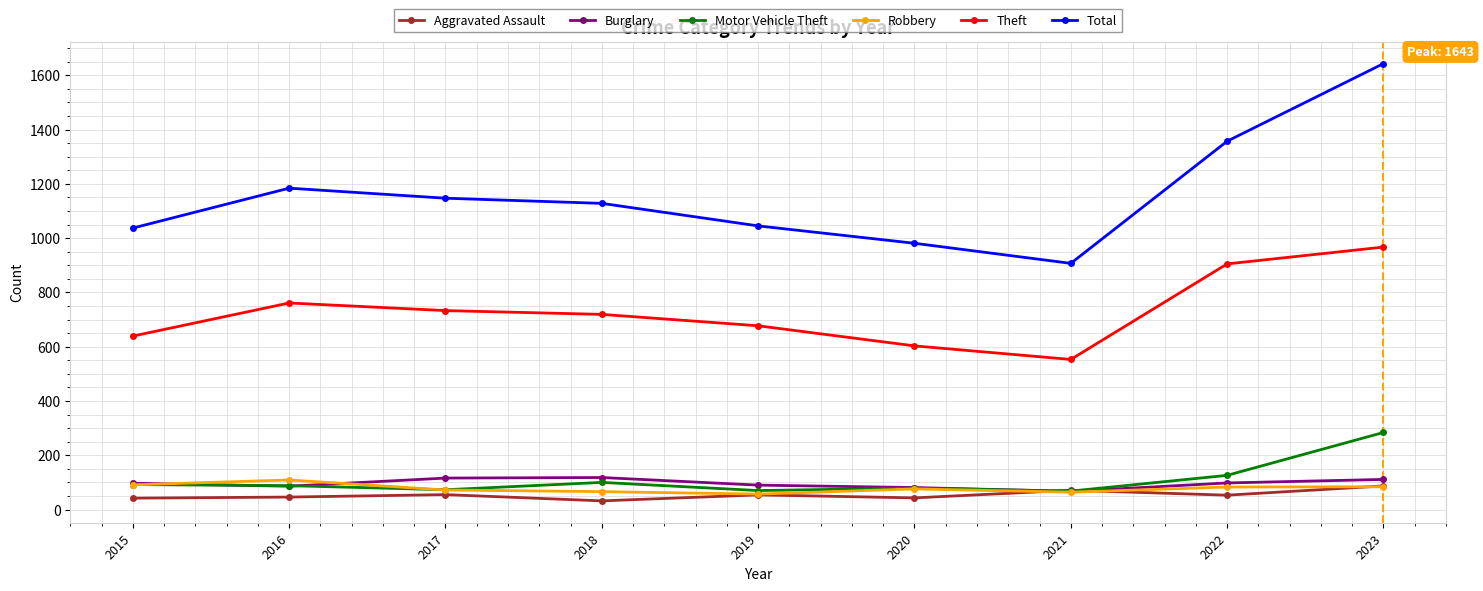

At which category does the chart reach its peak across all series?

2023